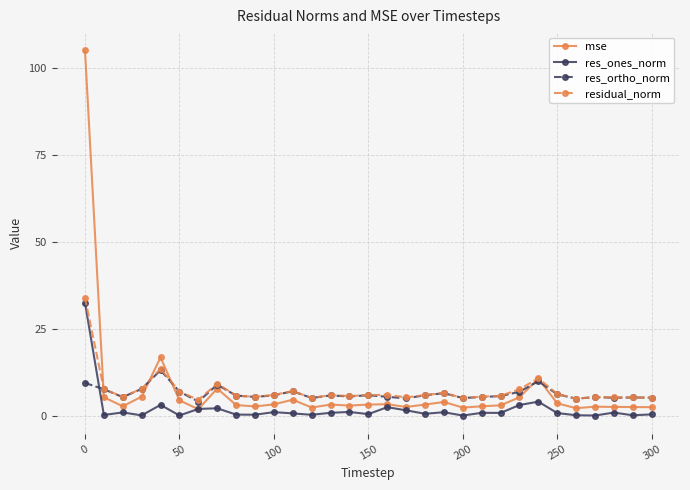

What is the value of the mse point at the 3rd from the left?

2.9